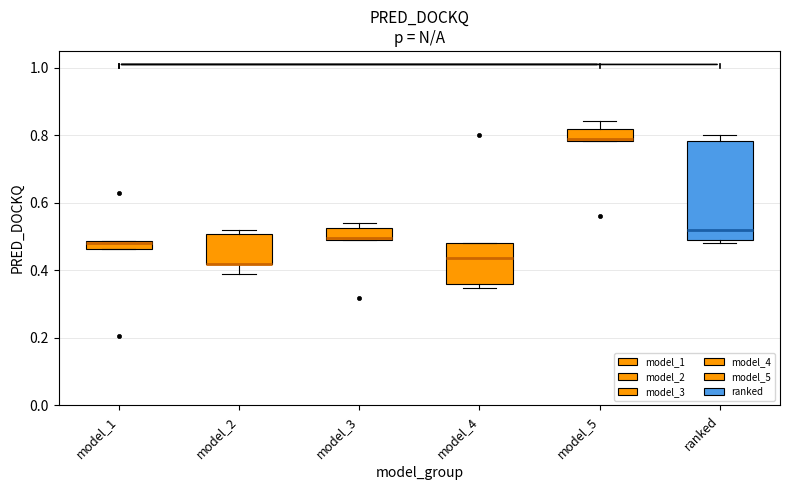

Which box is the tallest, from its lower edge to its upper edge?

ranked